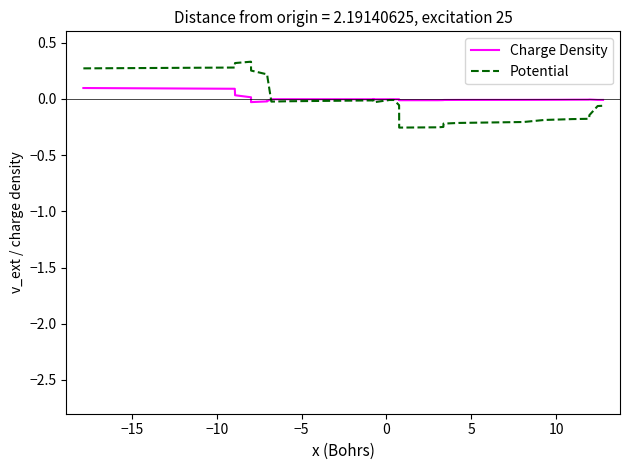

How many intersections are there between Charge Density and Potential?

1